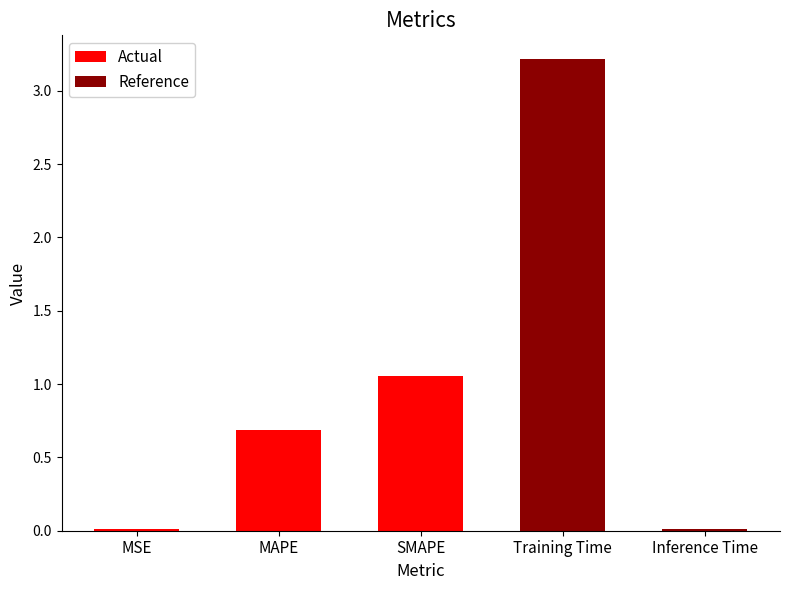

At which category does the chart reach its peak across all series?

Training Time